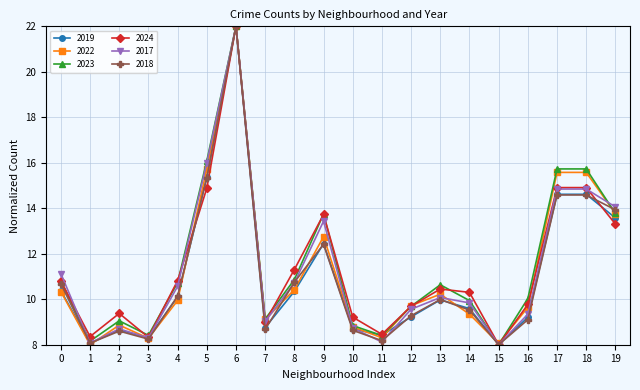

What is the total value across all series at 14?

58.5